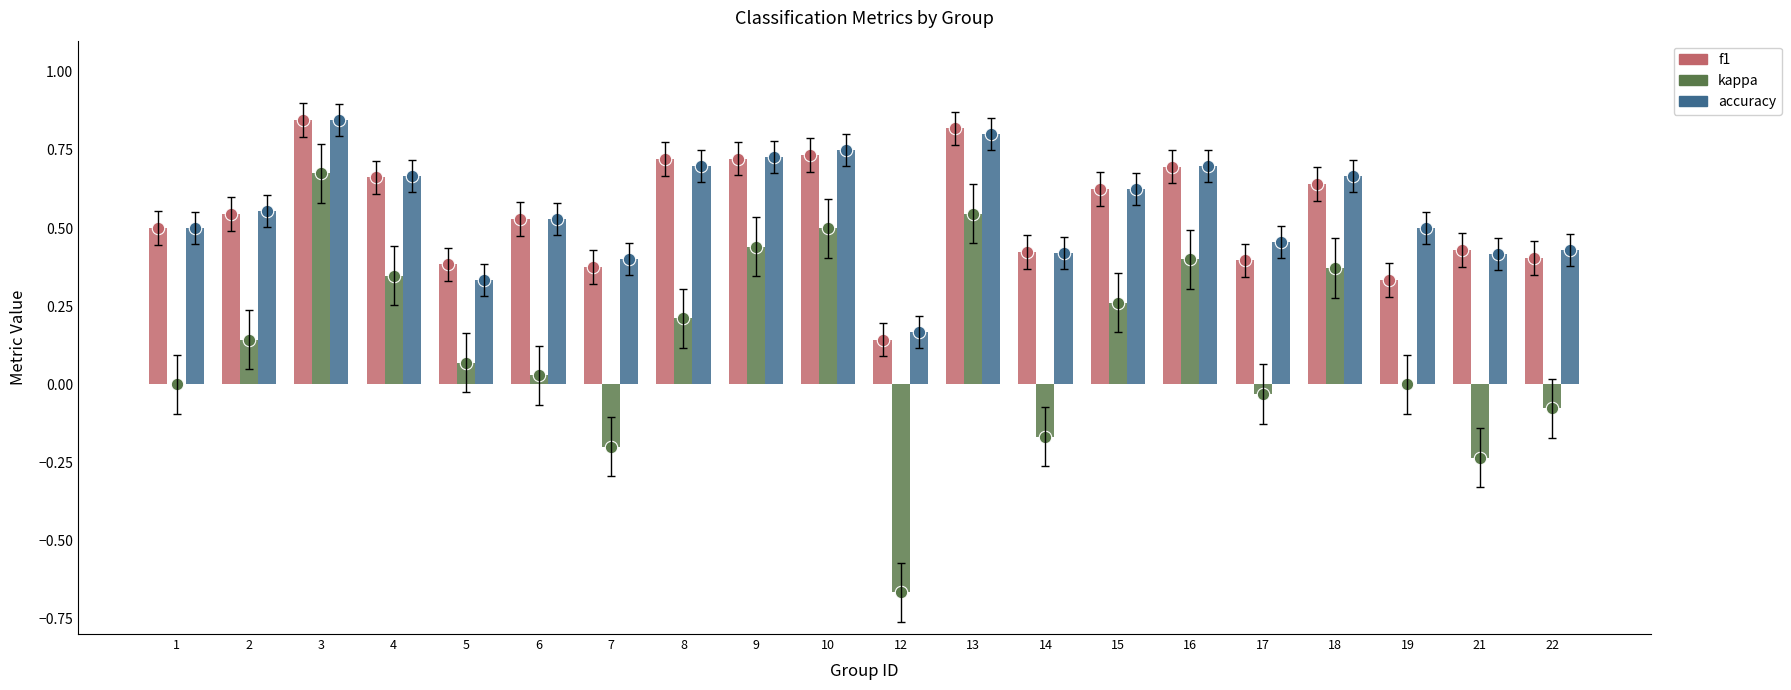

Which series has the widest spread of Y values?

kappa